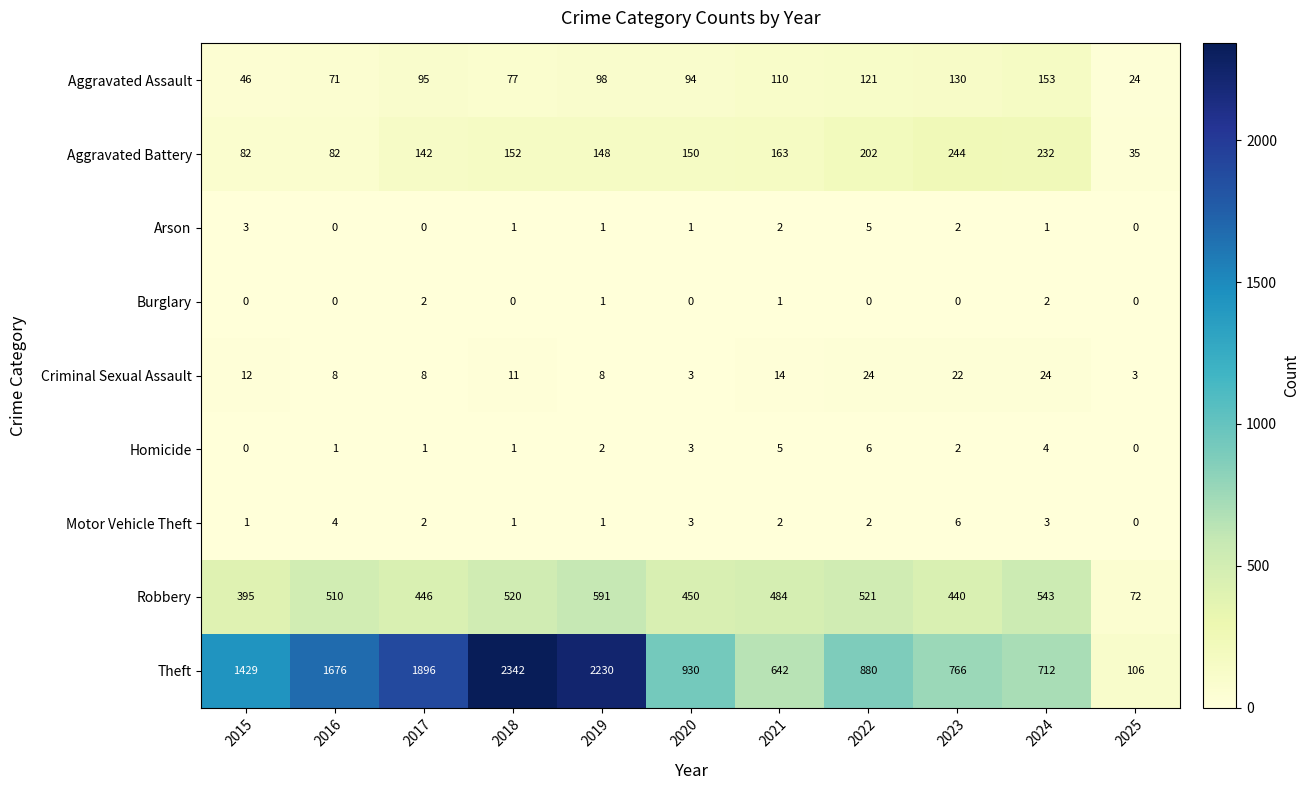

What is the difference between the maximum and minimum values in the Robbery series?

519